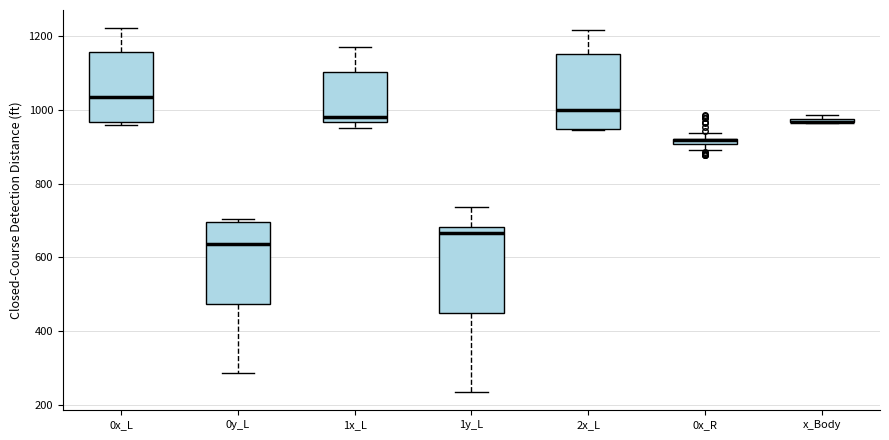

Where is the upper edge of the box for 1x_L on the y-axis? The values are not printed on the chart, so give them approximately, as read against the axis.

1100